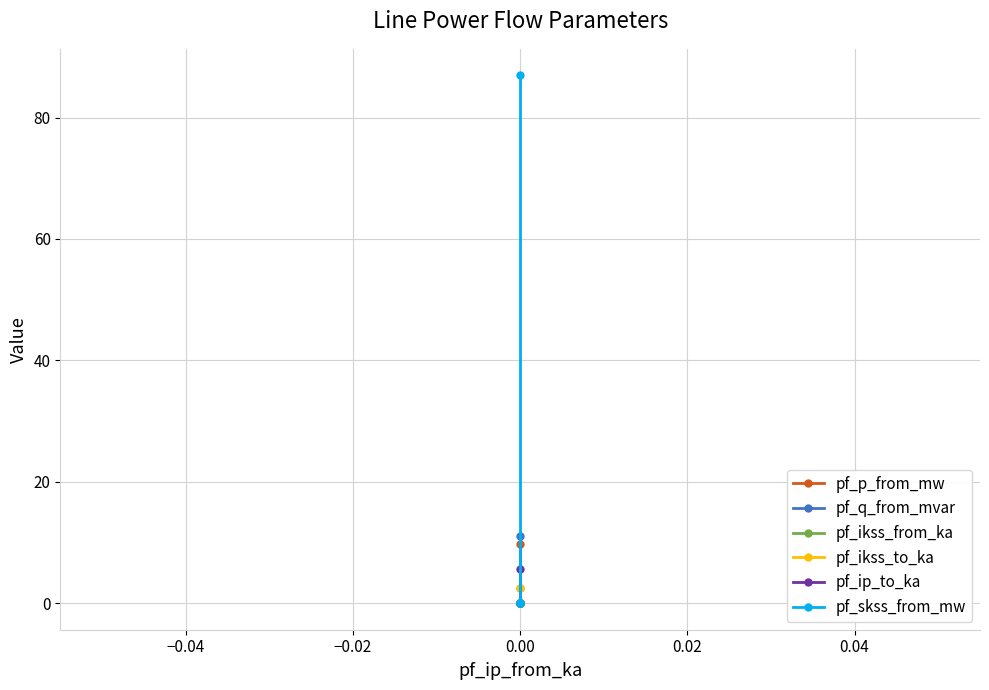

The value of pf_ip_to_ka at 0.00 is 1.4. True or false?

False